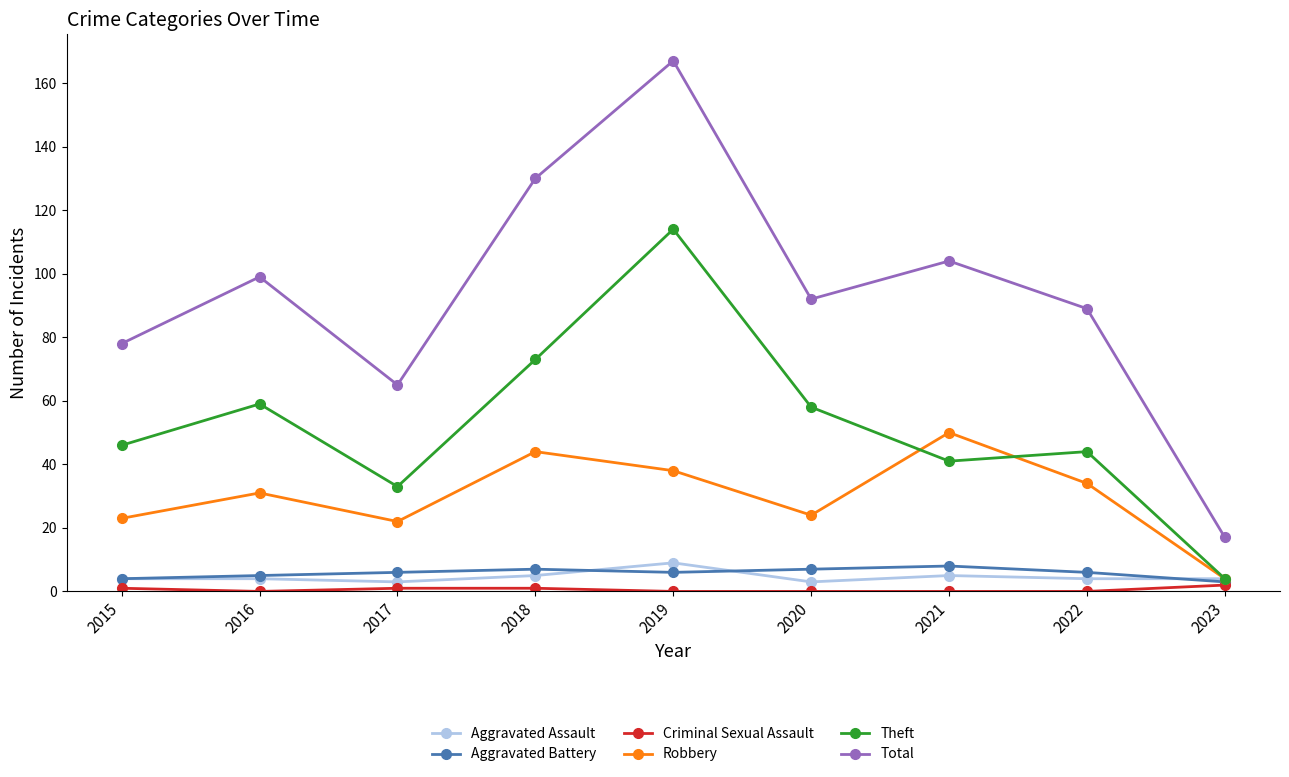

What is the spread (max minus min) of values at 2016?

99